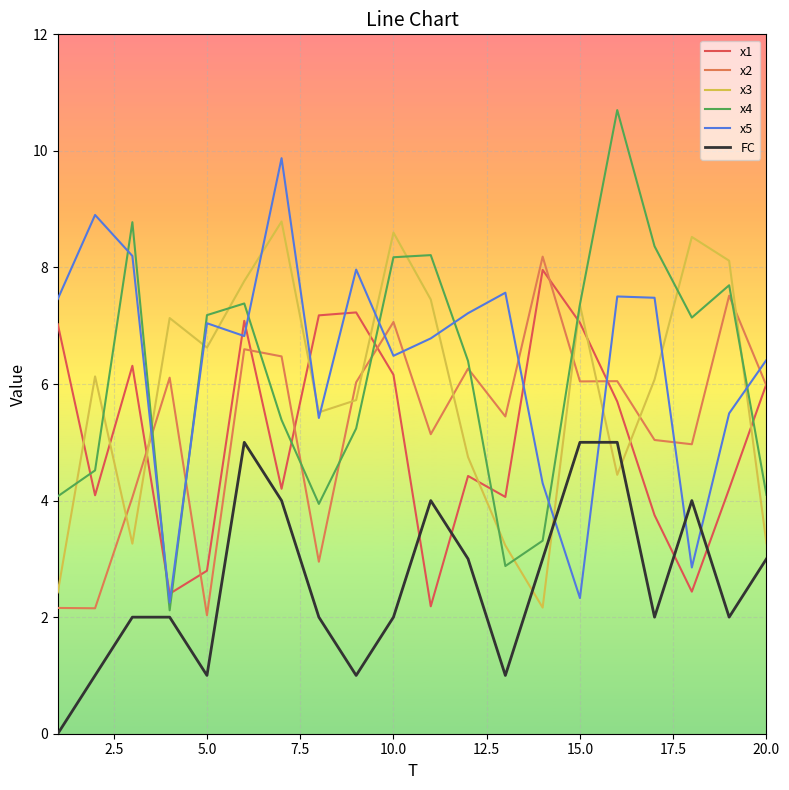

How many lines are shown in the chart?

6